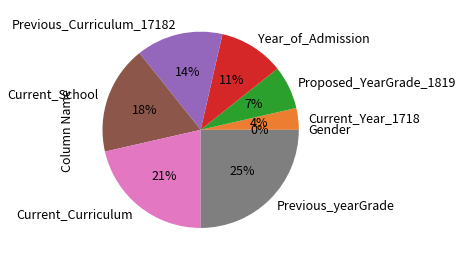

Does any single category account for the majority?

No